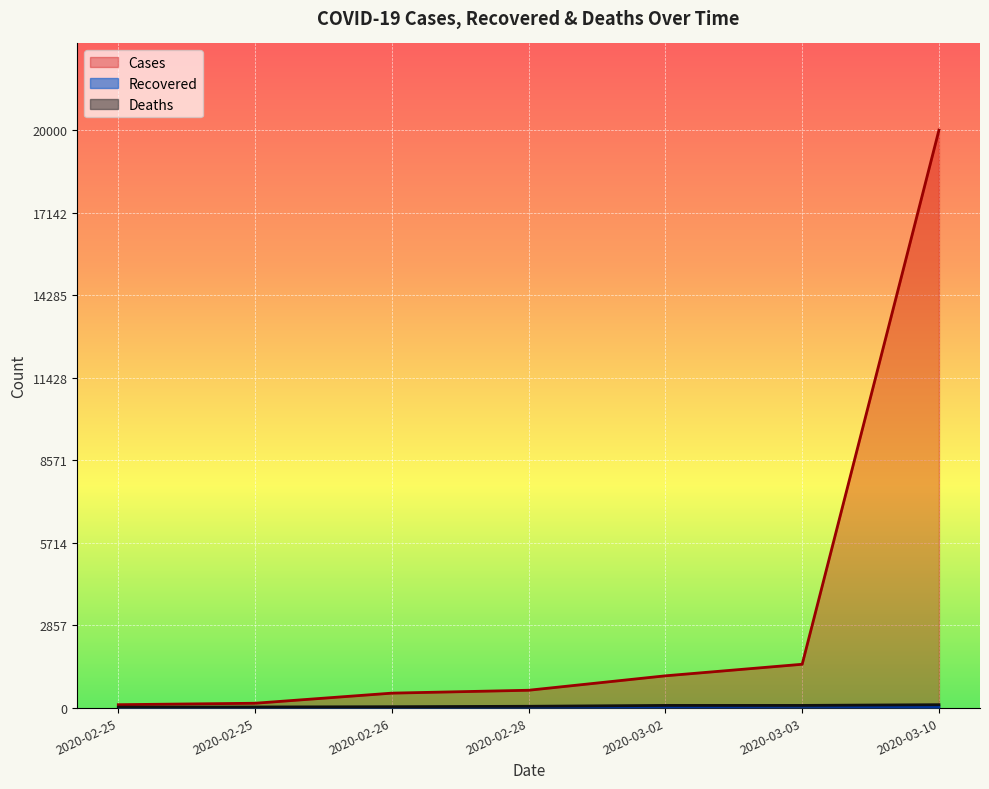

Which label corresponds to the largest value in the chart?

2020-03-10